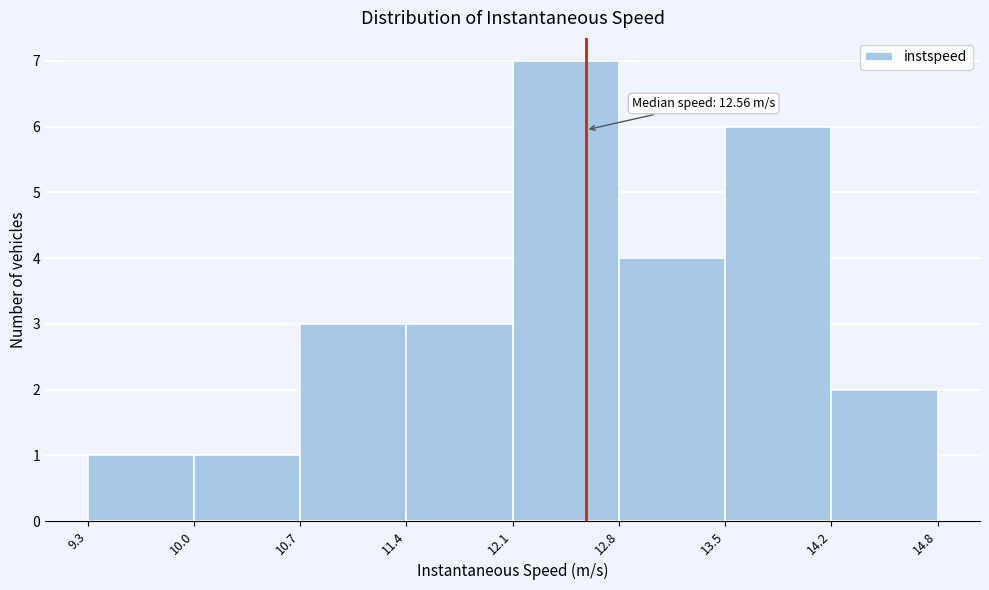

Over which range of the x-axis is the bar tallest?

12.1 to 12.8